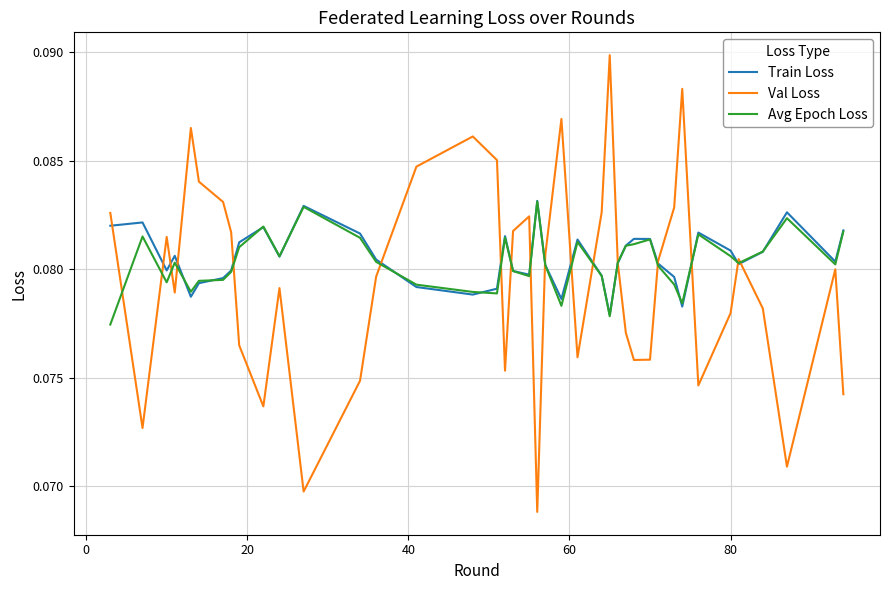

What is the highest value of the Val Loss series?

0.1